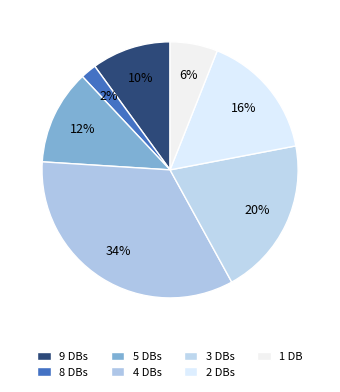

What is the largest slice in the pie chart?

Db_count_4